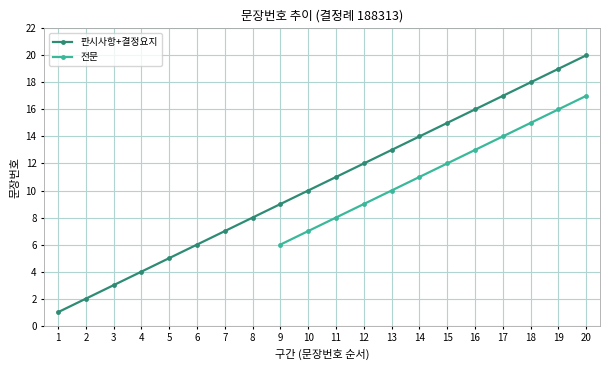

True or false: 전문 and 판시사항+결정요지 intersect in this chart.

False